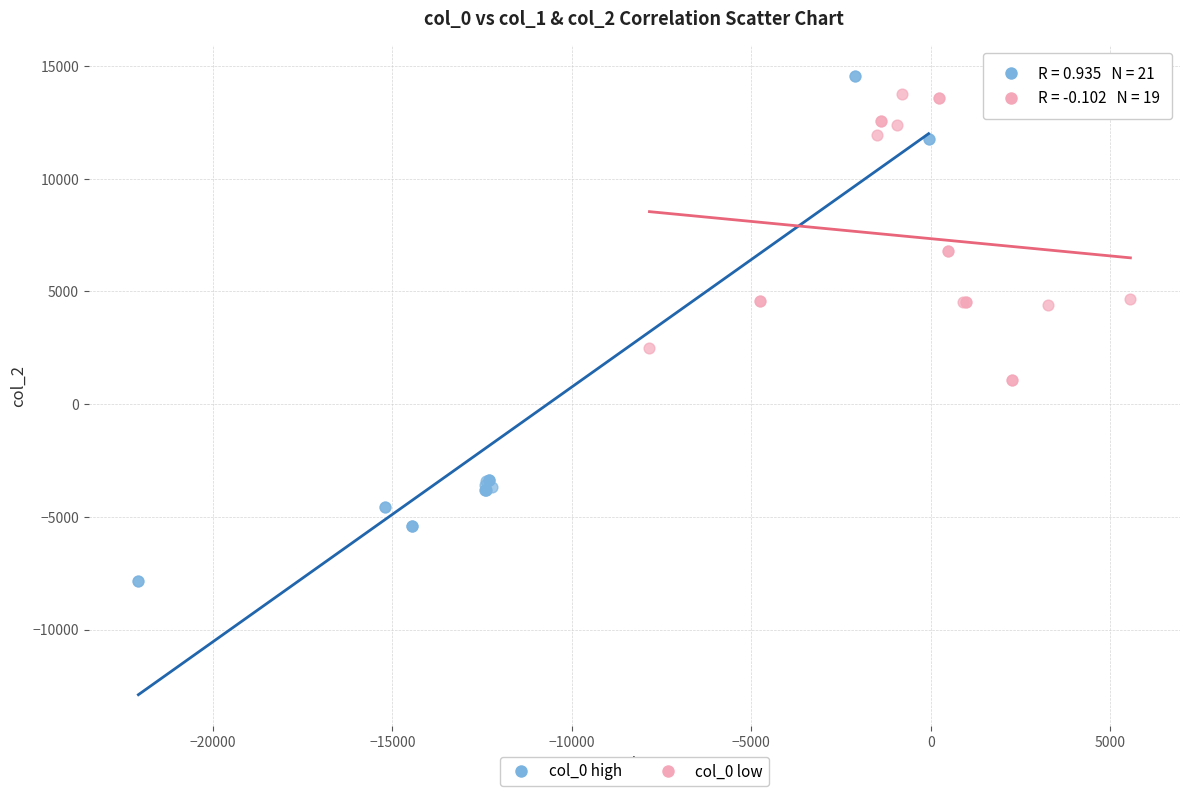

Which series reaches the minimum Y coordinate?

col_0 high